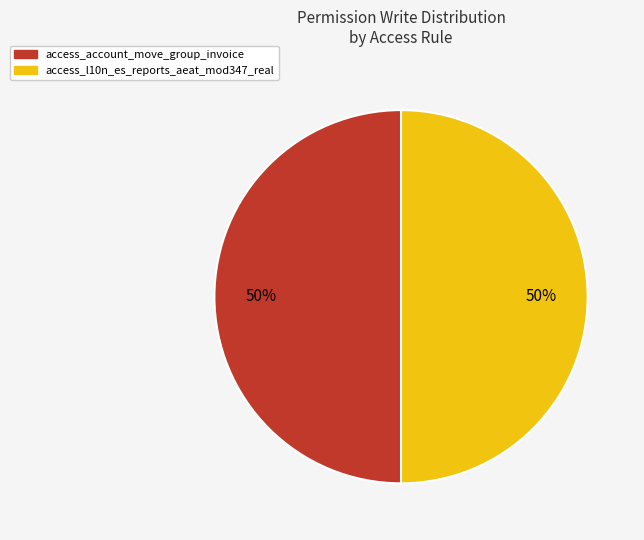

To the nearest percent, what is the average slice percentage?

50%